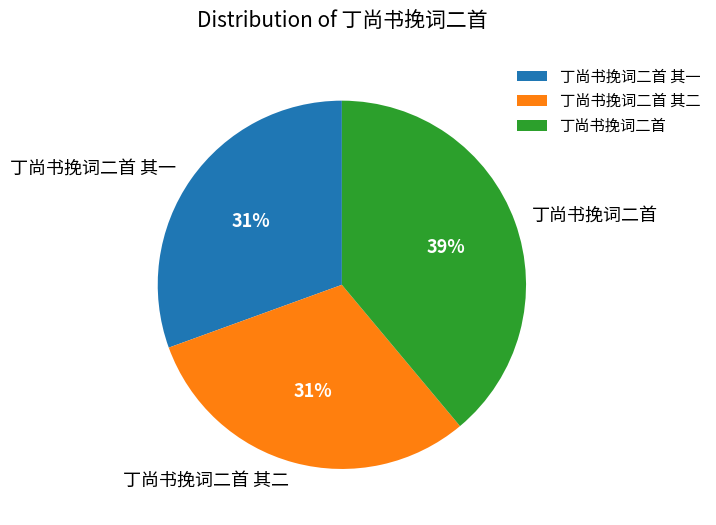

What is the ratio of the value at 丁尚书挽词二首 to the value at 丁尚书挽词二首 其一?

1.3